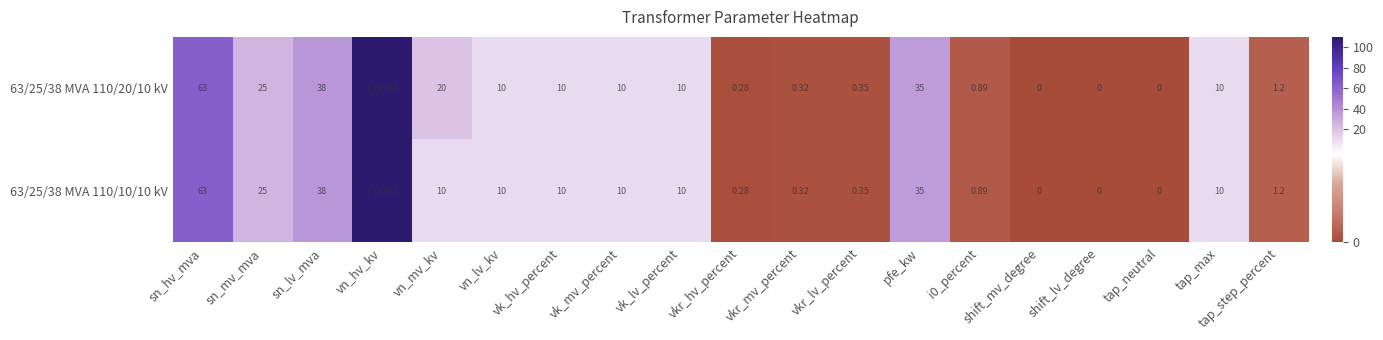

Where is 63/25/38 MVA 110/10/10 kV nearest to the value 55?

sn_hv_mva